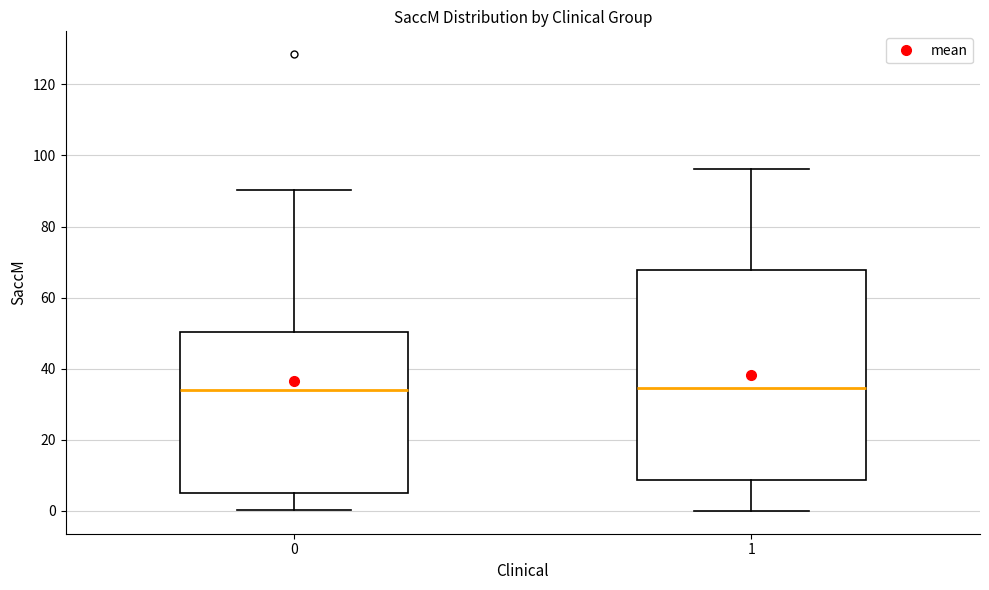

Which box is the tallest, from its lower edge to its upper edge?

1